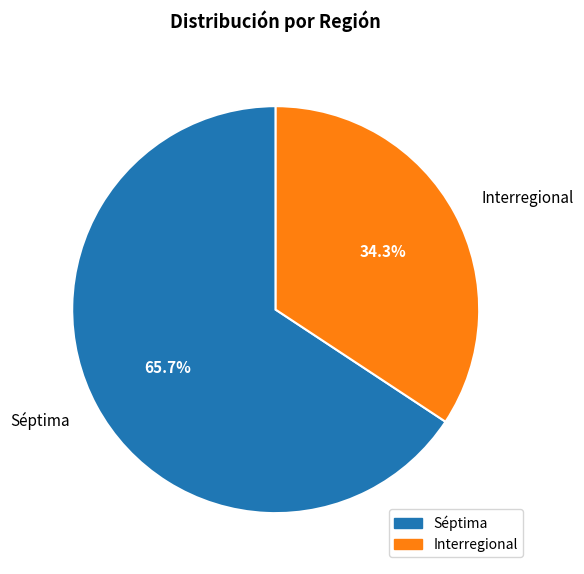

Is Interregional the majority of the pie?

No